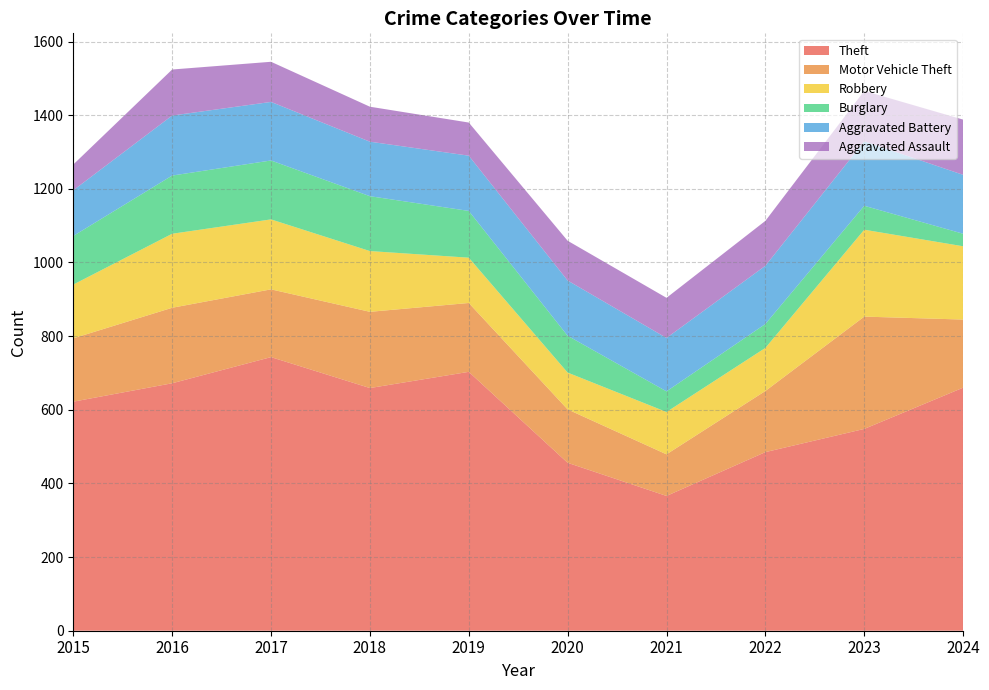

Reading right to left, list all the values displayed in this chart.

Theft: 660	548	485	366	456	703	659	743	672	622
Motor Vehicle Theft: 185	305	166	113	145	187	207	184	205	172
Robbery: 199	236	117	115	100	123	165	190	201	146
Burglary: 34	65	65	56	100	127	149	160	158	132
Aggravated Battery: 160	175	158	145	150	150	148	159	163	124
Aggravated Assault: 150	137	122	109	108	90	95	109	125	70